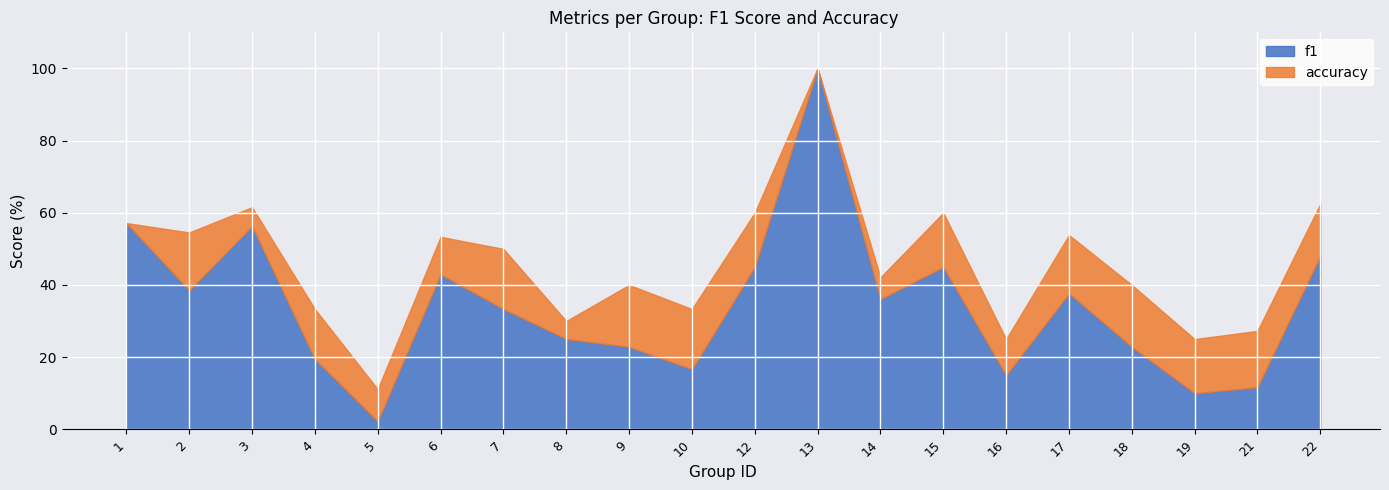

List the labels in order of f1 value, smallest first.

5, 19, 21, 16, 10, 4, 9, 18, 8, 7, 14, 17, 2, 6, 12, 15, 22, 3, 1, 13